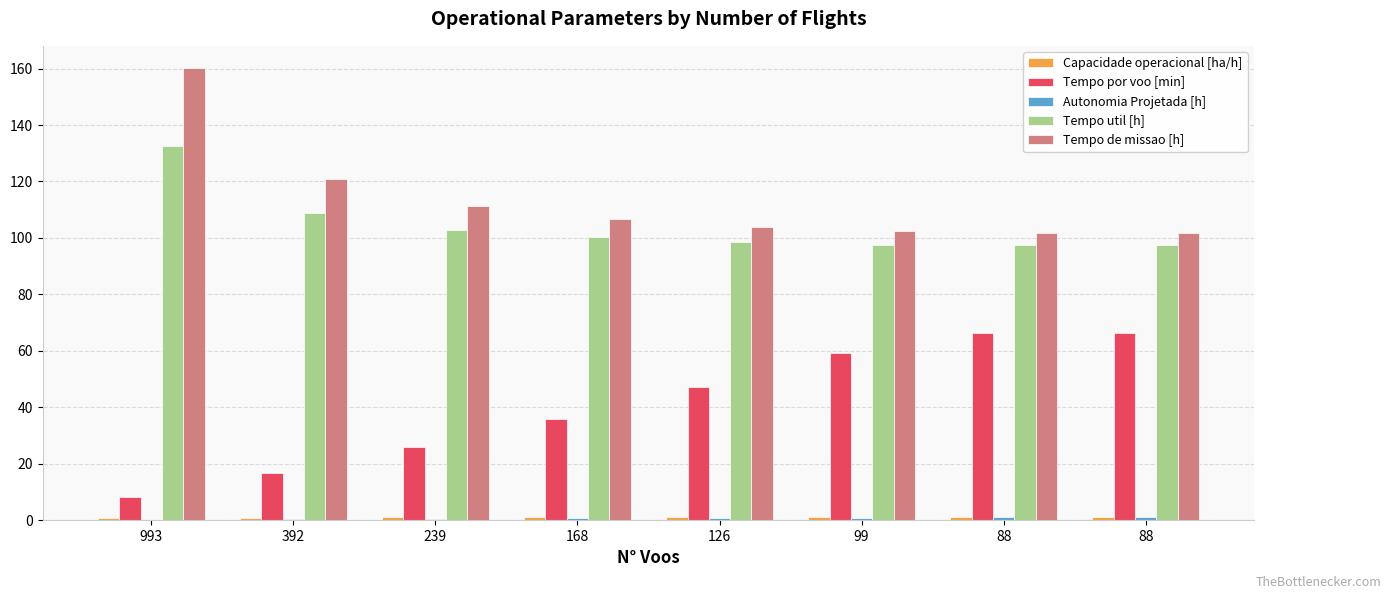

Are the bars grouped side by side (vs. stacked)?

Yes